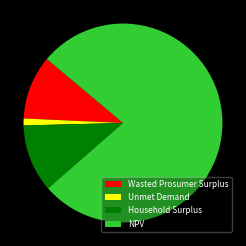

Rank the categories by value from lowest to highest.

Unmet Demand, Wasted Prosumer Surplus, Household Surplus, NPV